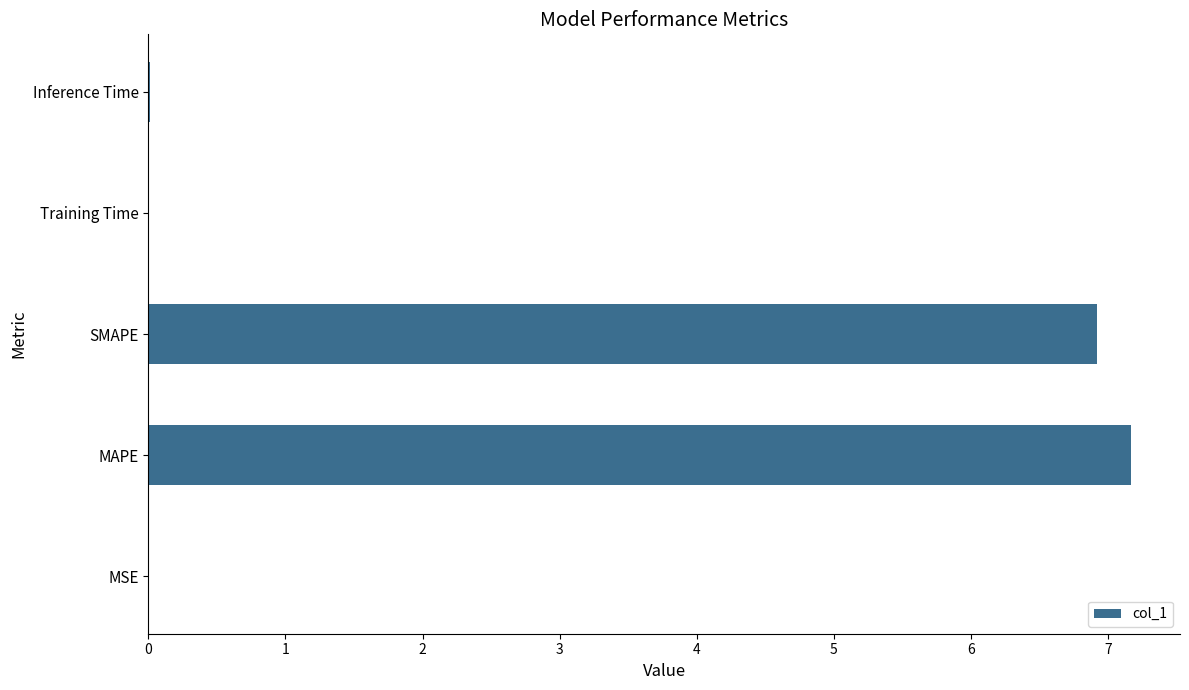

The value at MAPE is 7.2. True or false?

True